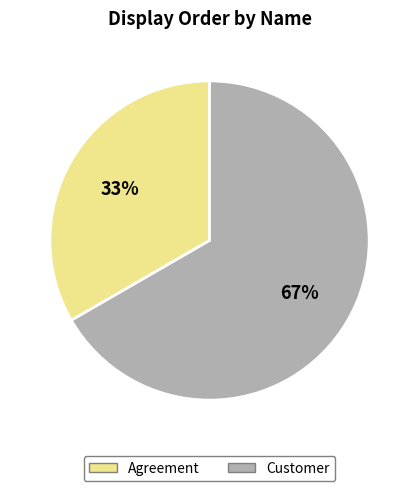

To the nearest percent, what percentage of the pie is Agreement?

33%